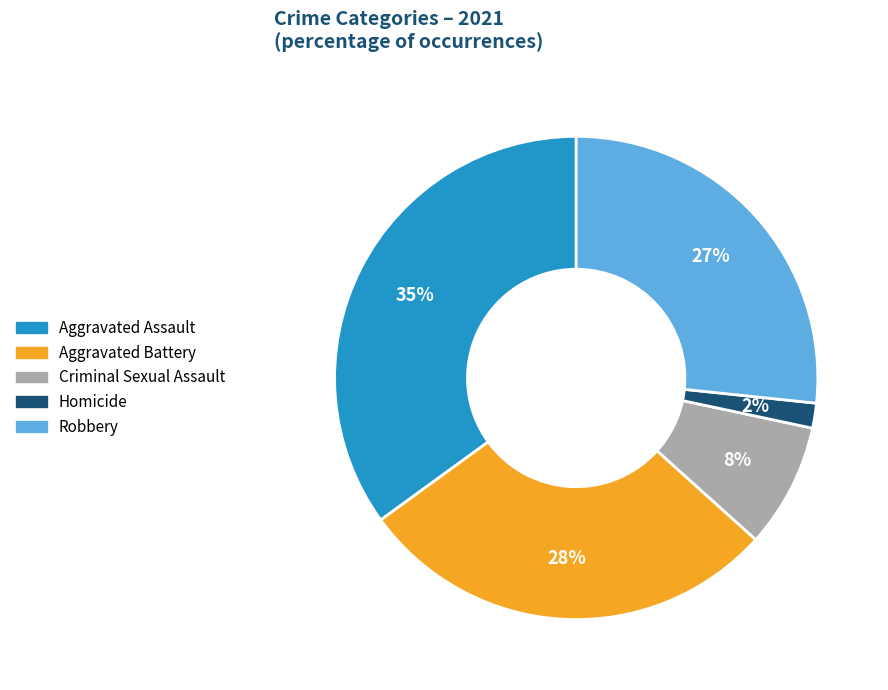

How many slices are in this pie chart?

5